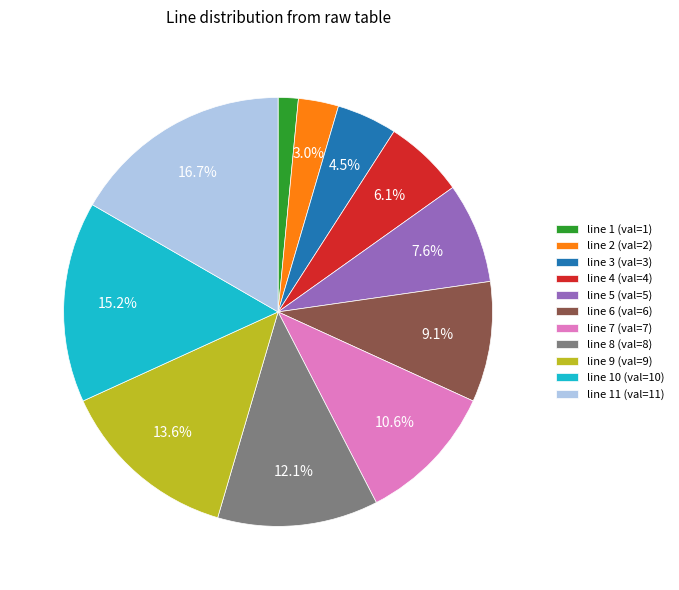

How much of the chart is everything except line 6 (val=6)?

90.9%